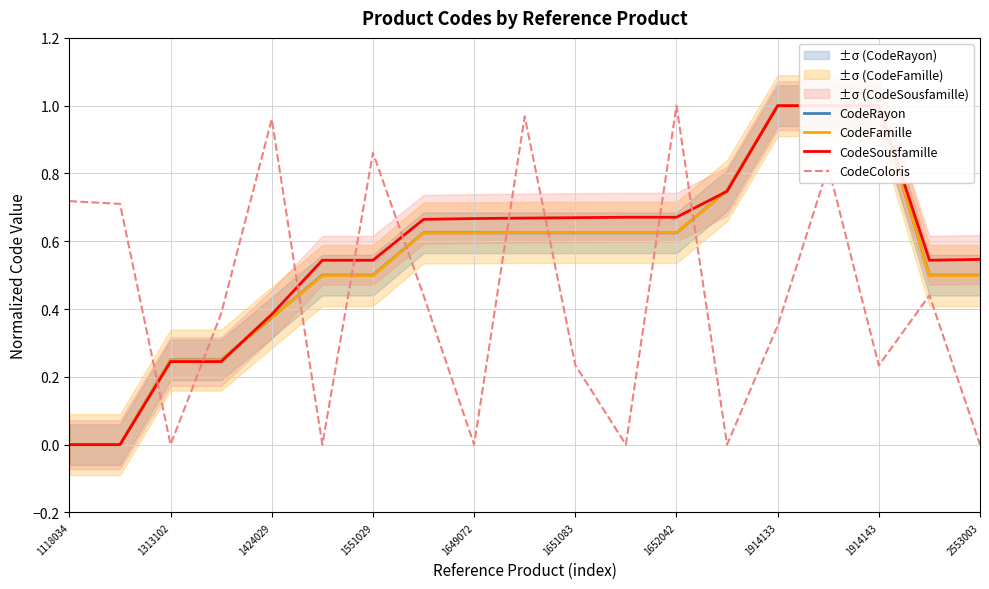

Which category has the highest value in the CodeColoris series?

1652042